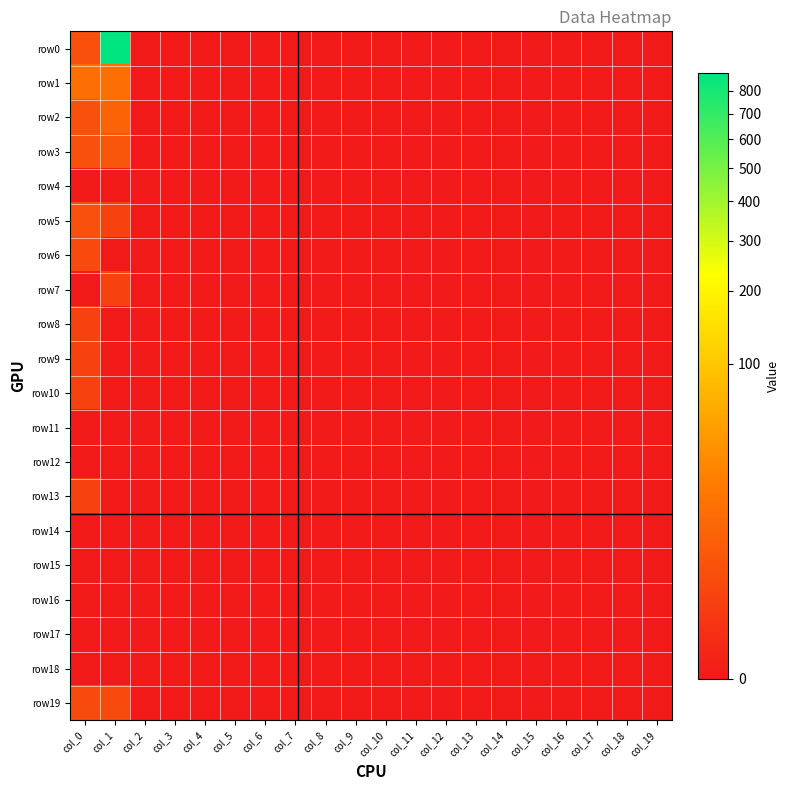

Between col_12 and col_14, which is larger?

col_12